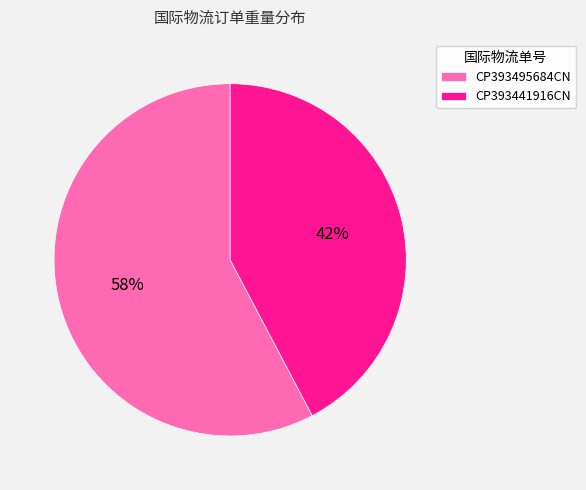

To the nearest percent, what is the combined percentage of CP393495684CN and CP393441916CN?

100%